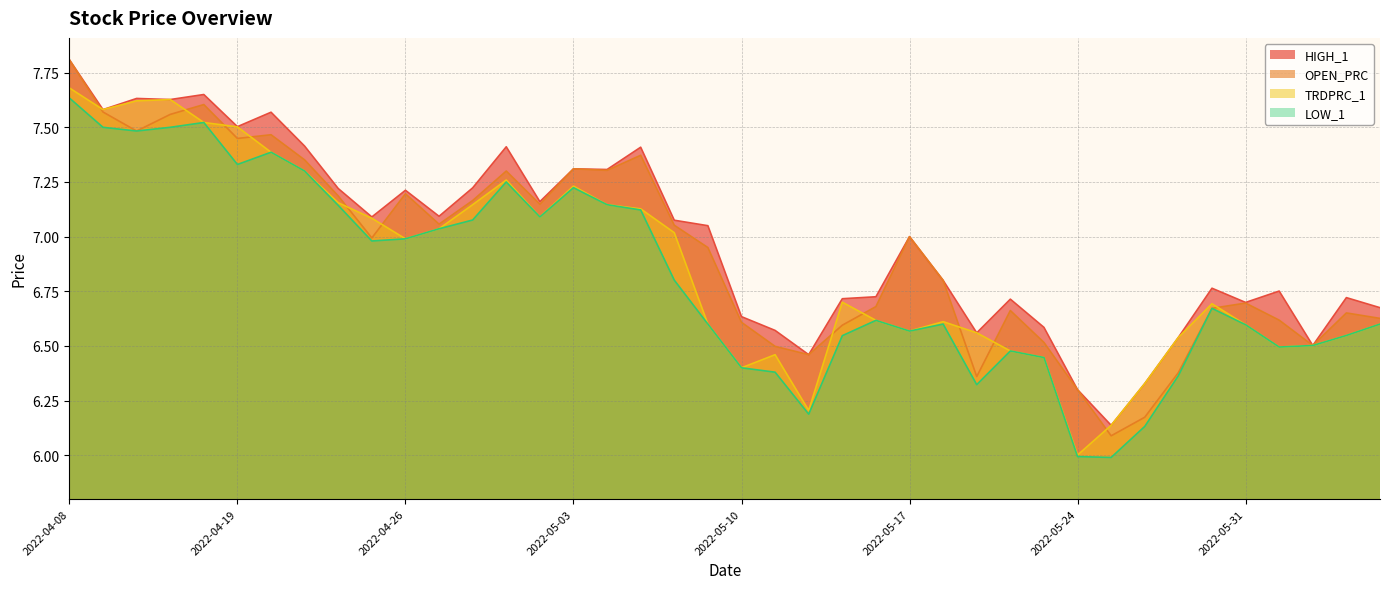

What is the highest value of the HIGH_1 series?

7.8